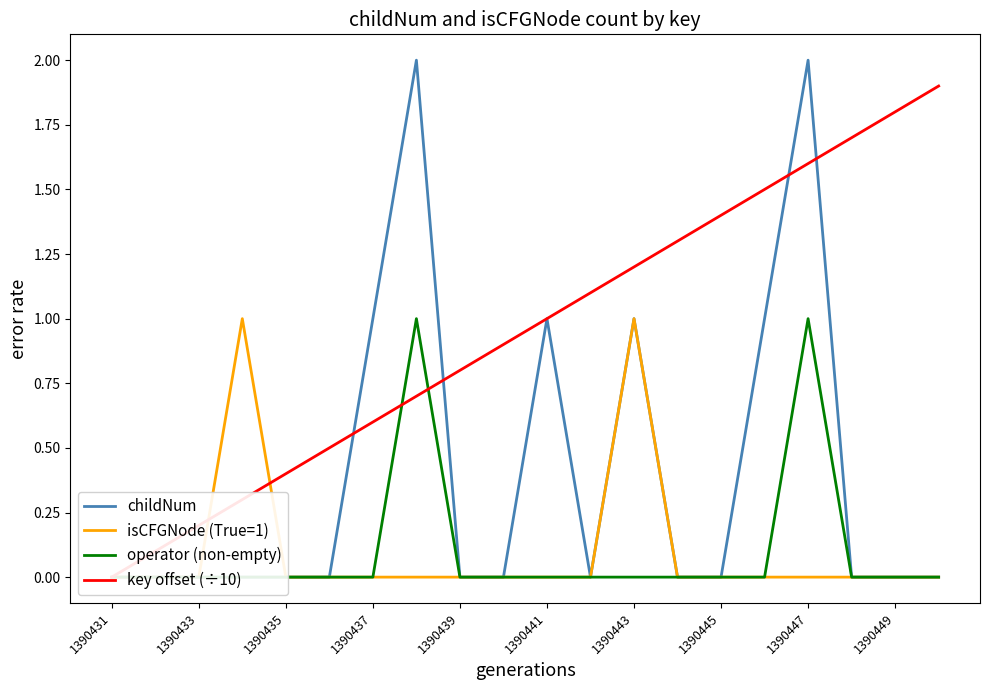

What is the maximum value for key offset (÷10)?

1.9